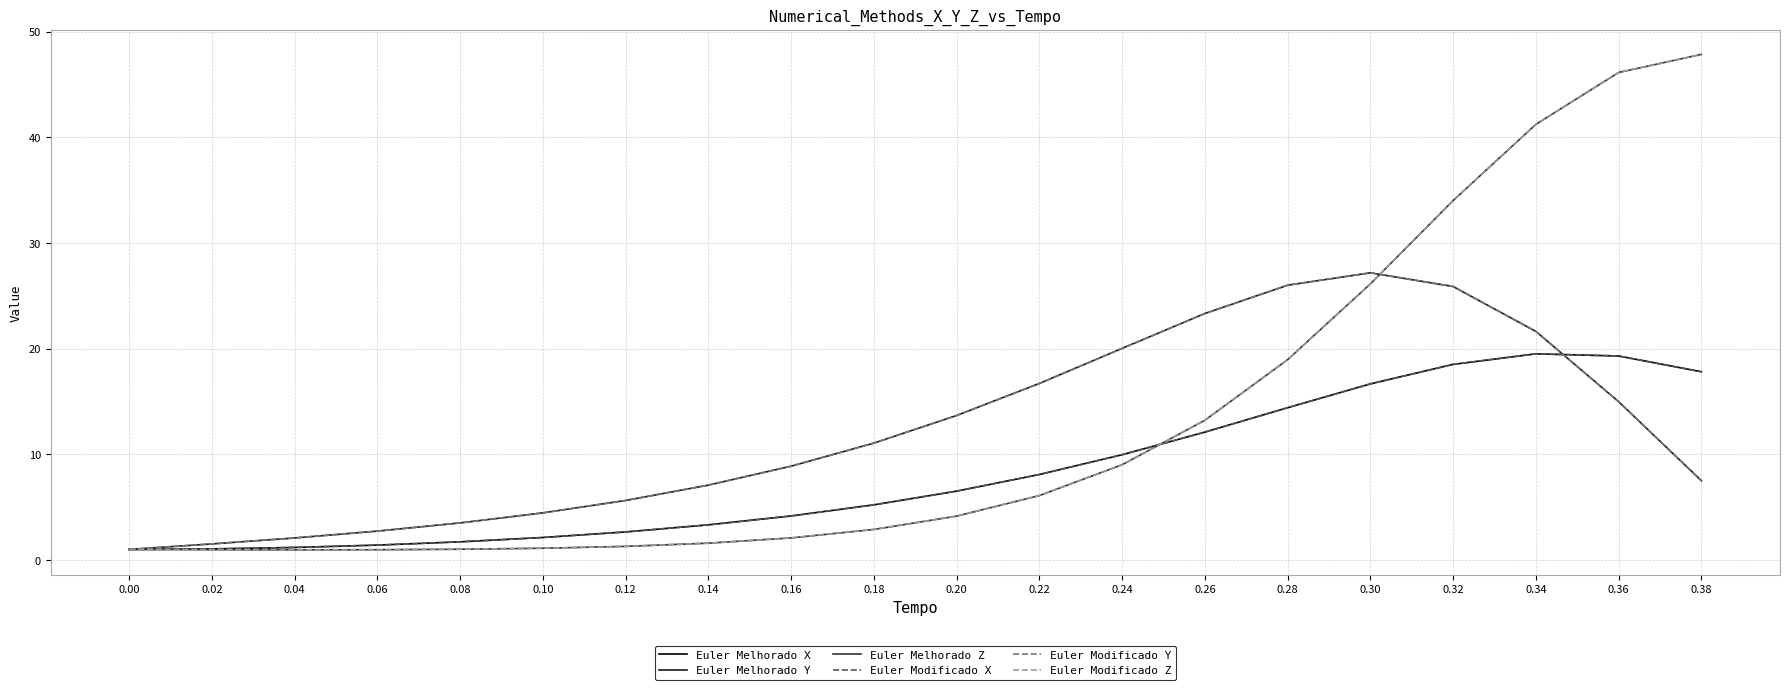

Does the chart have visible grid lines?

Yes